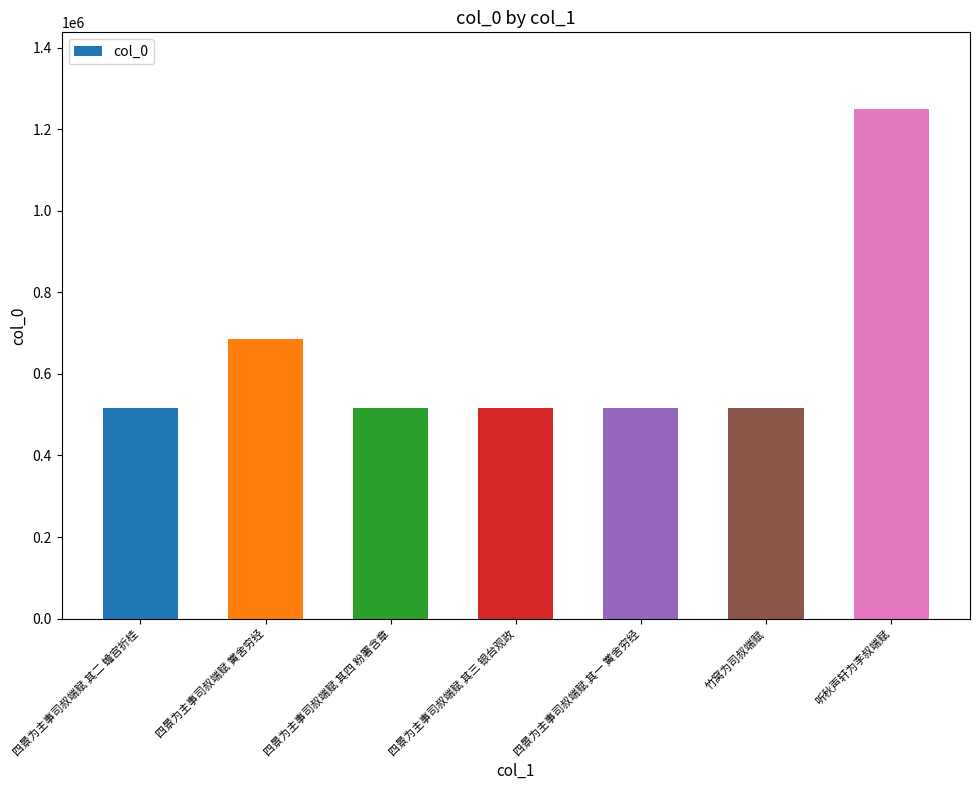

What position from the left is 竹窝为司叔端赋?

6